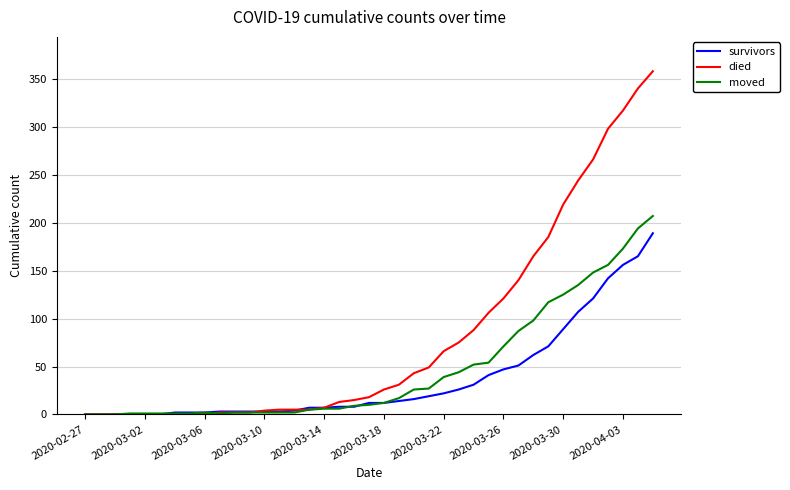

List the series in order of their peak value, highest first.

died, moved, survivors